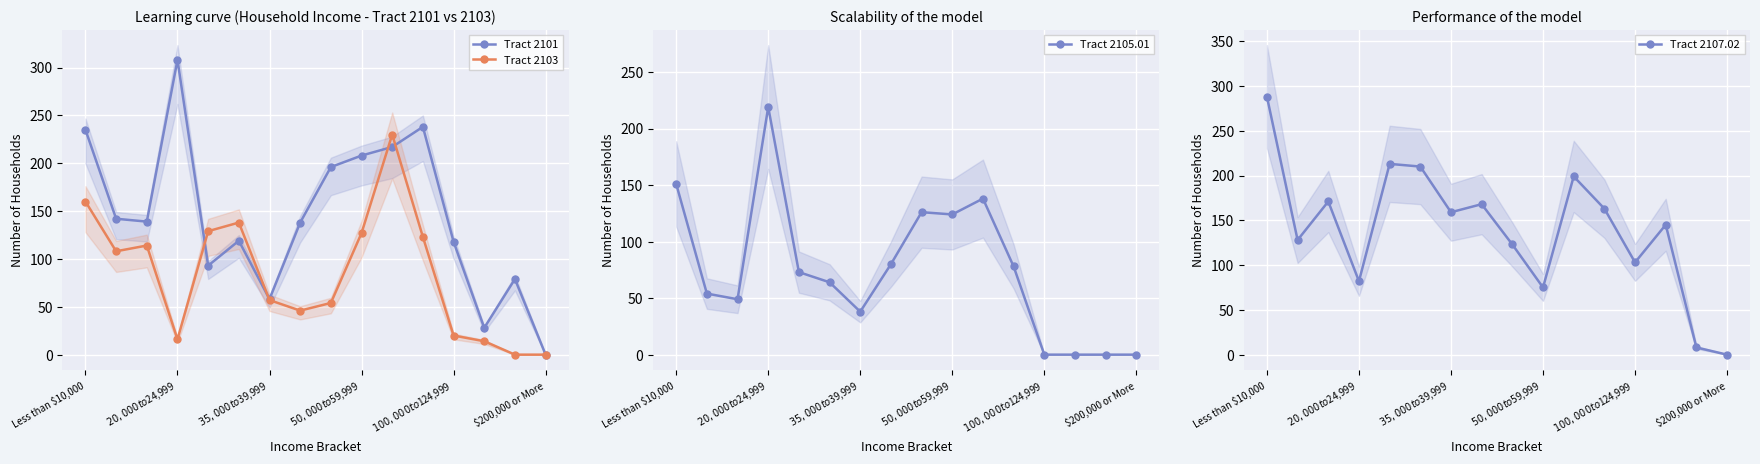

What is the highest value of the Tract 2101 series?

308